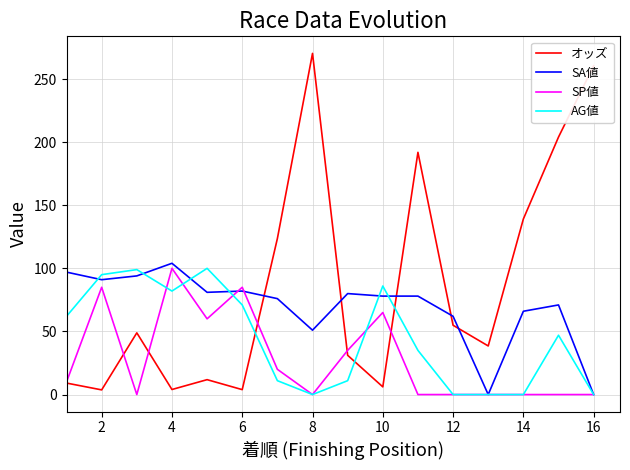

Which series has the widest spread of values?

オッズ